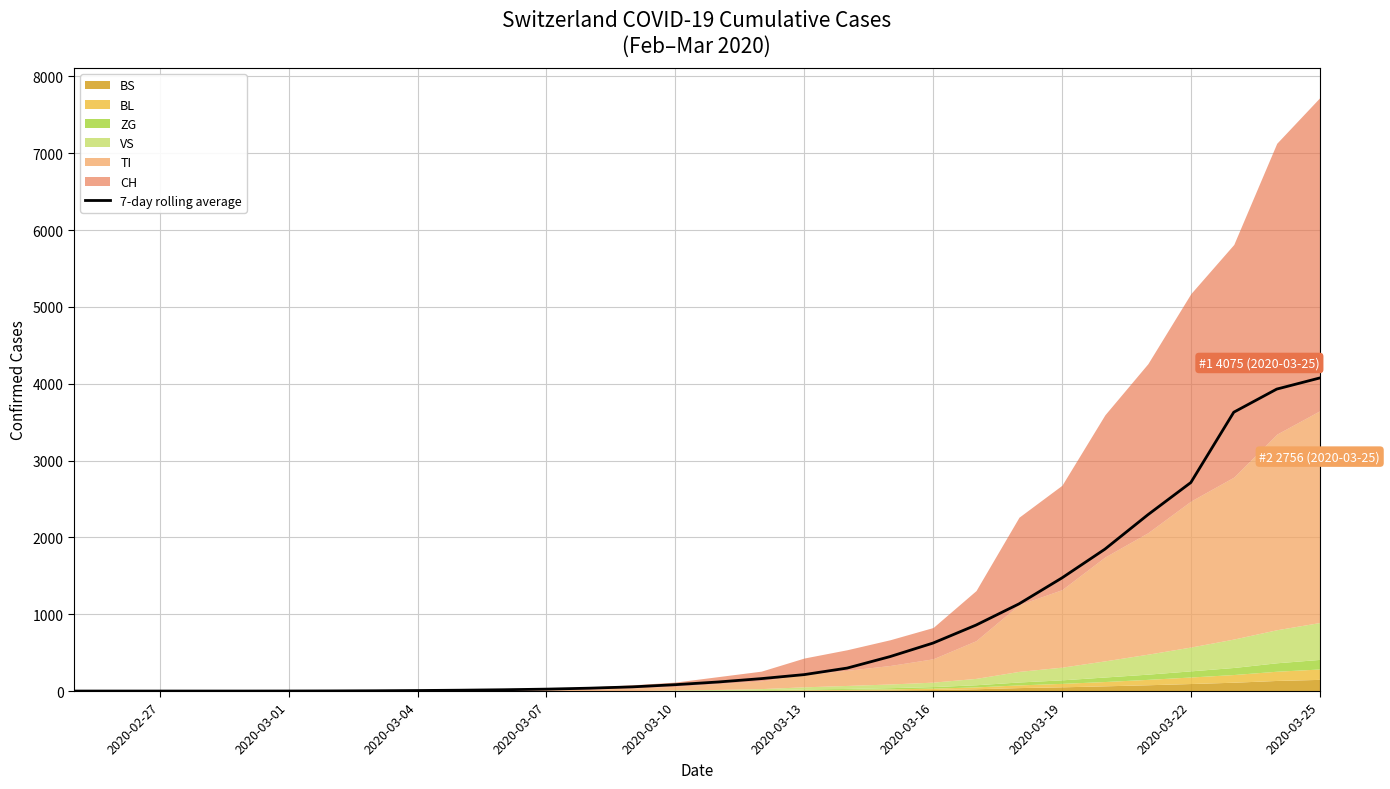

The value of 7-day rolling average at 2020-03-22 is 2714.1. True or false?

True